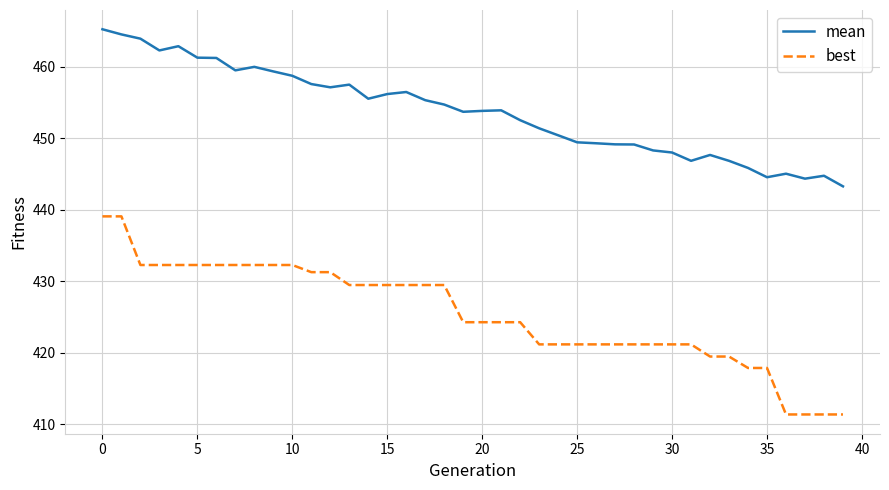

What is the difference between the maximum and minimum values in the best series?

27.7